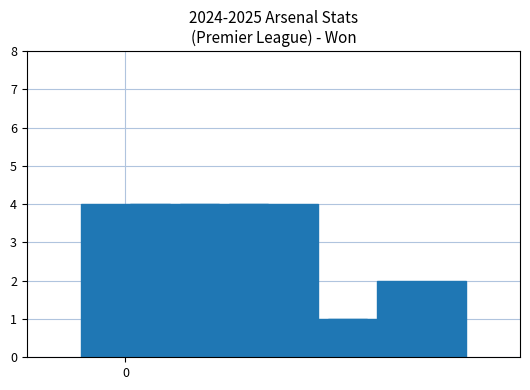

What is the greatest value displayed?

4